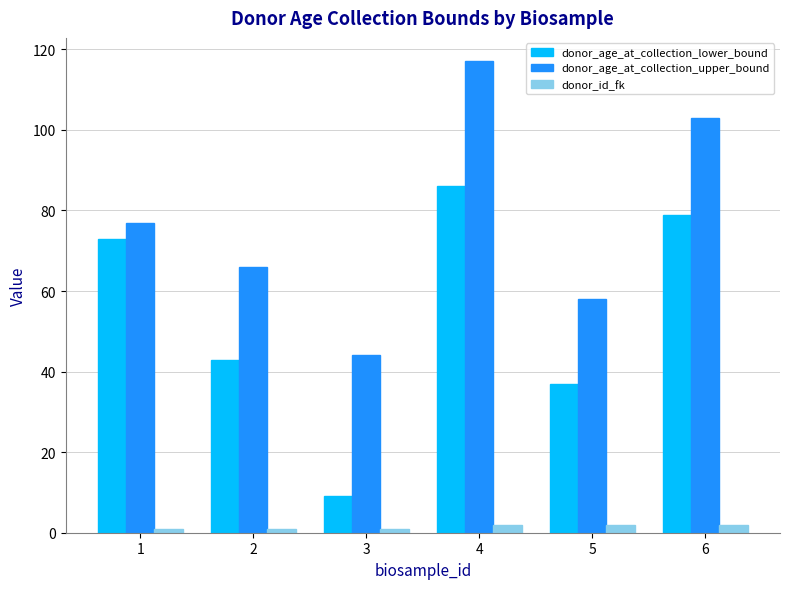

Is the value of donor_age_at_collection_lower_bound at 3 greater than the value of donor_id_fk at 6?

Yes